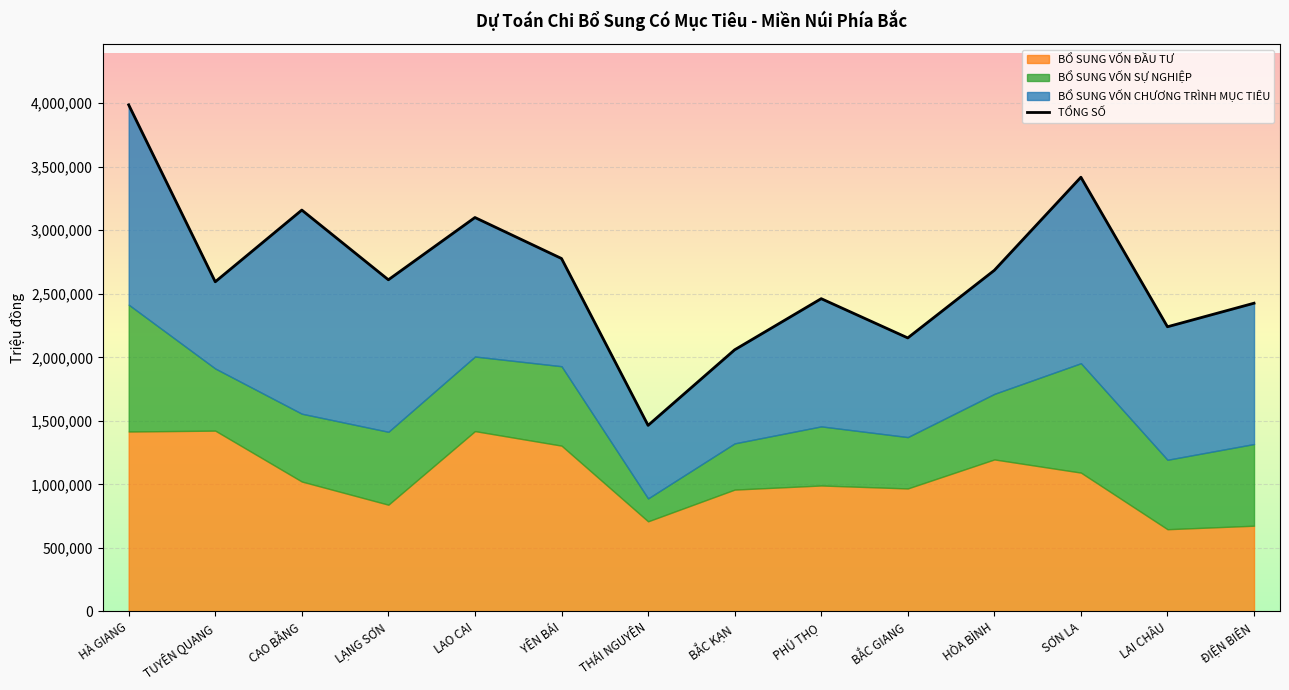

What is the label of the 12th point from the left?

SƠN LA